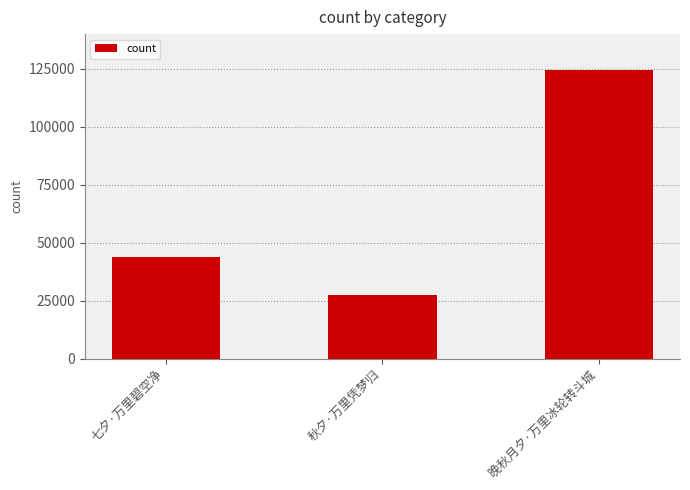

Where is the data nearest to the value 76225?

七夕·万里碧空净